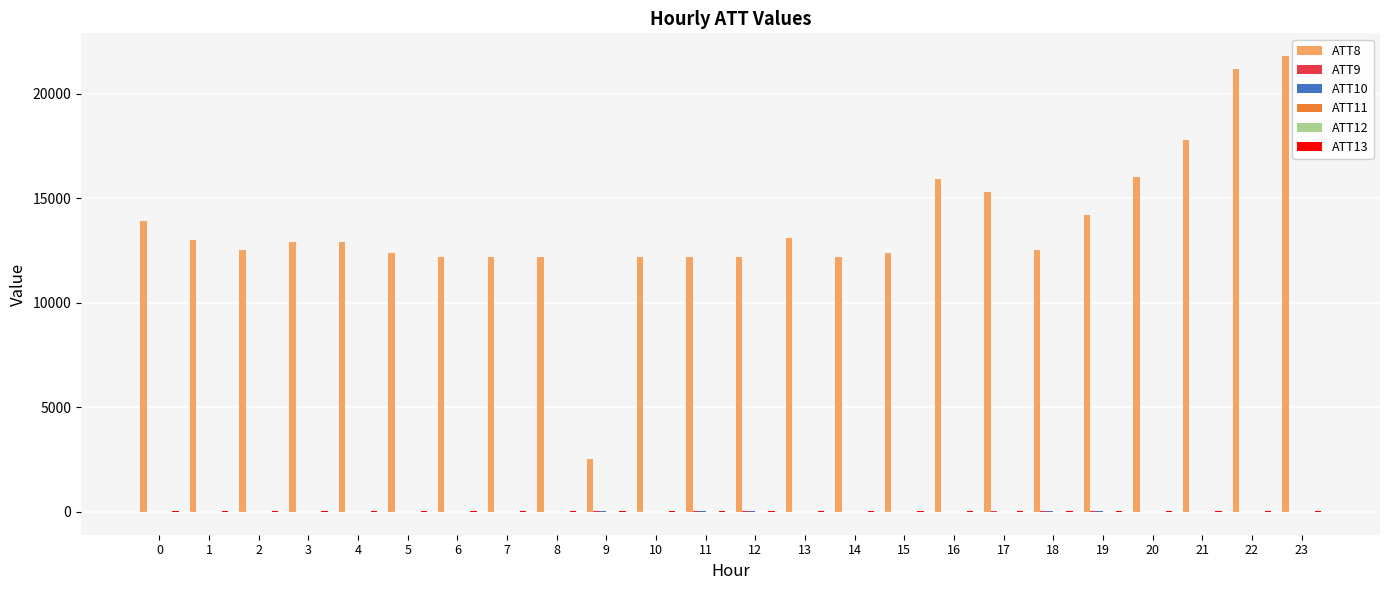

Which series has the largest total across all categories?

ATT8